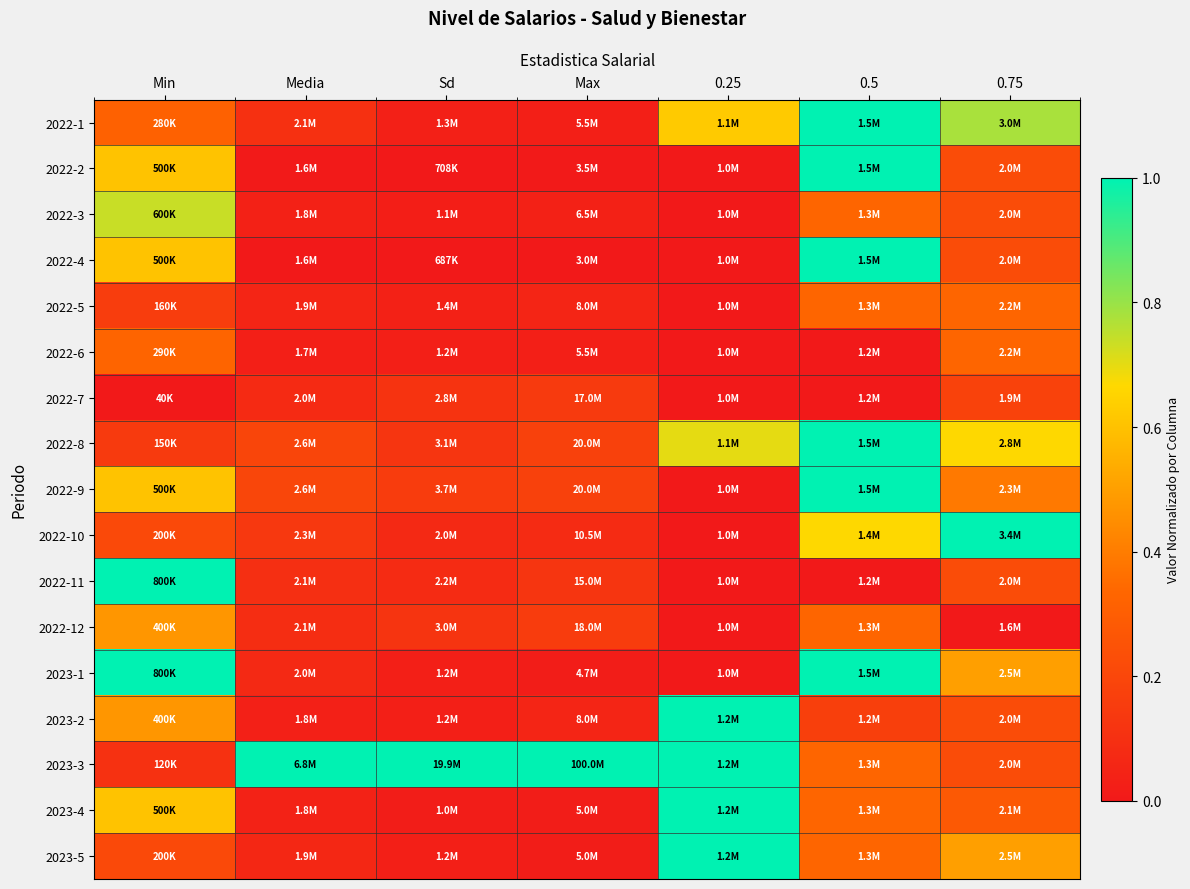

How many categories are shown in the chart?

7